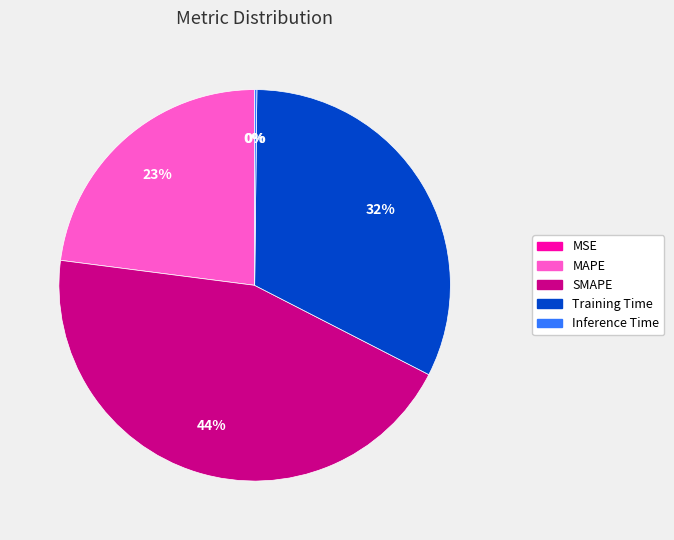

The MAPE slice represents 34% of the pie. True or false?

False